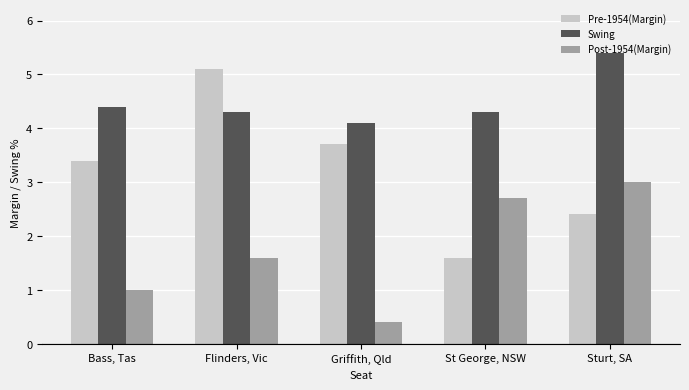

Between Bass, Tas and Sturt, SA, which series saw the biggest shift?

Post-1954(Margin)